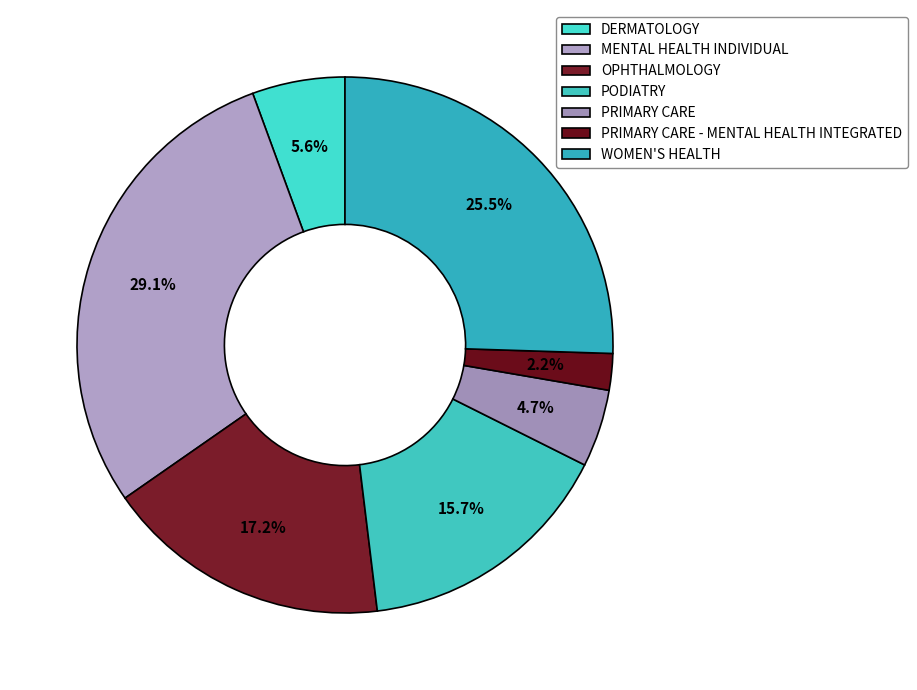

How many slices are in this pie chart?

7